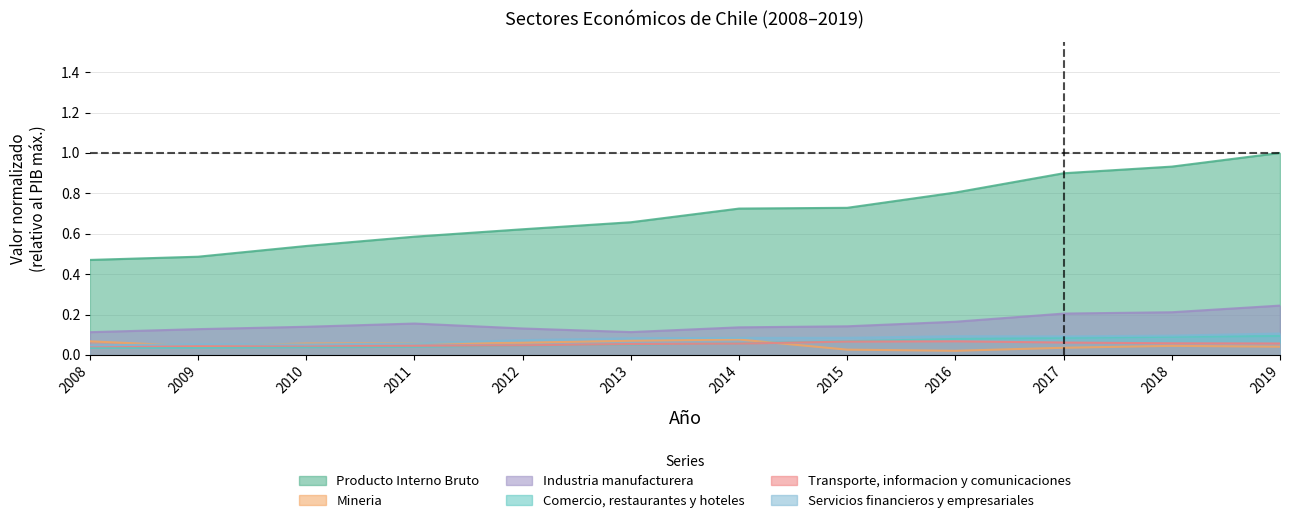

Reading right to left, list all the values displayed in this chart.

Producto Interno Bruto: 1.0	0.9	0.9	0.8	0.7	0.7	0.7	0.6	0.6	0.5	0.5	0.5
Mineria: 0.0	0.0	0.0	0.0	0.0	0.1	0.1	0.1	0.1	0.1	0.0	0.1
Industria manufacturera: 0.2	0.2	0.2	0.2	0.1	0.1	0.1	0.1	0.2	0.1	0.1	0.1
Comercio, restaurantes y hoteles: 0.1	0.1	0.1	0.1	0.1	0.1	0.1	0.0	0.0	0.0	0.0	0.0
Transporte, informacion y comunicaciones: 0.1	0.1	0.1	0.1	0.1	0.1	0.1	0.0	0.0	0.0	0.0	0.0
Servicios financieros y empresariales: 0.1	0.1	0.1	0.1	0.1	0.1	0.1	0.1	0.1	0.1	0.1	0.0